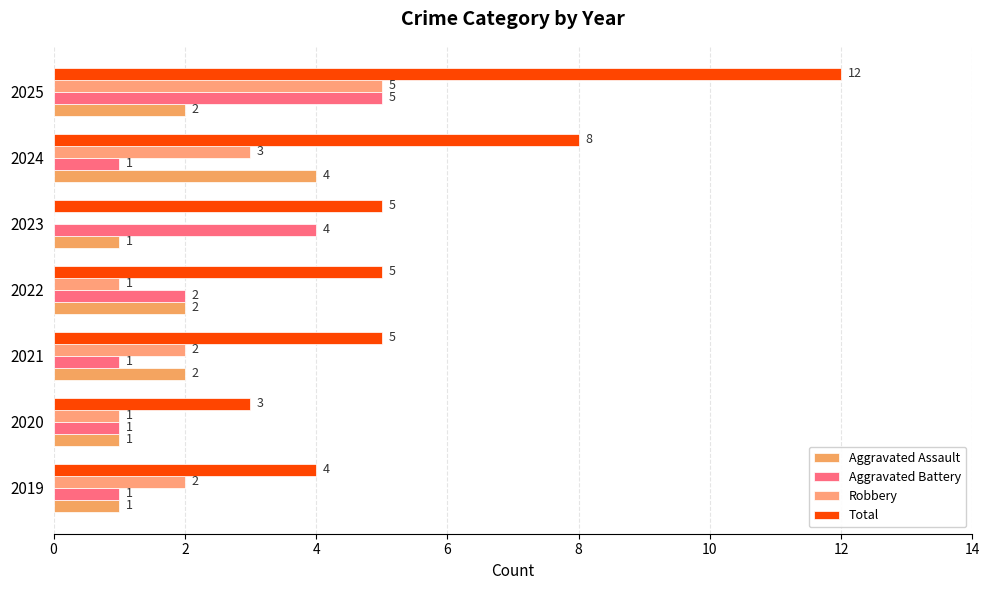

Count the number of data series in this chart.

4